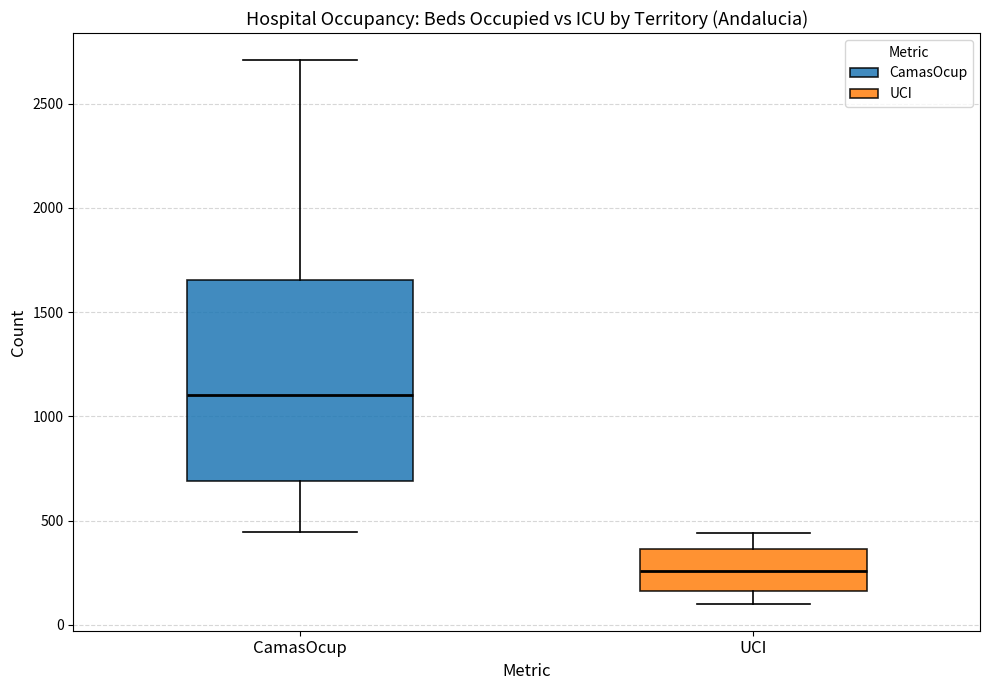

Where is the upper edge of the box for CamasOcup on the y-axis? The values are not printed on the chart, so give them approximately, as read against the axis.

1650